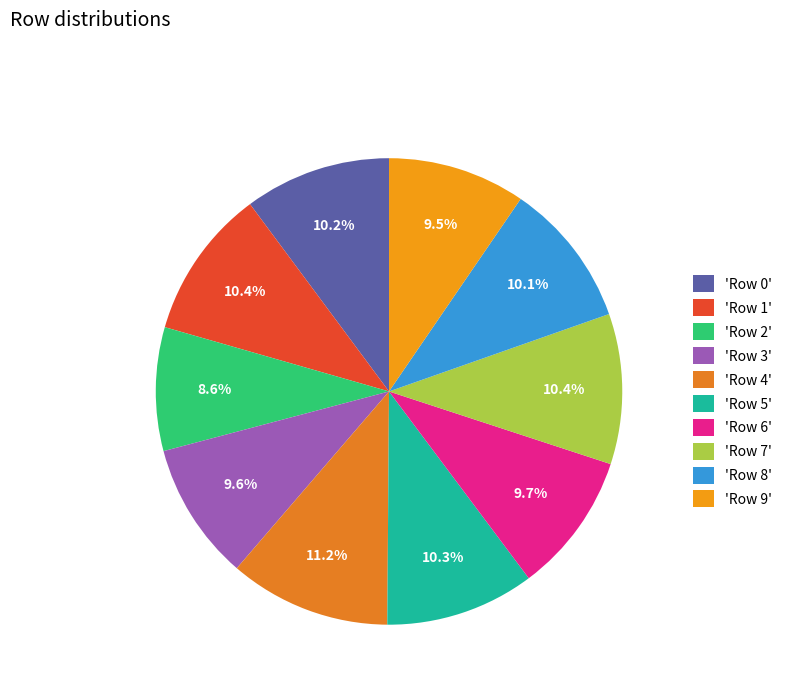

Which category has the smallest portion of the pie?

'Row 2'